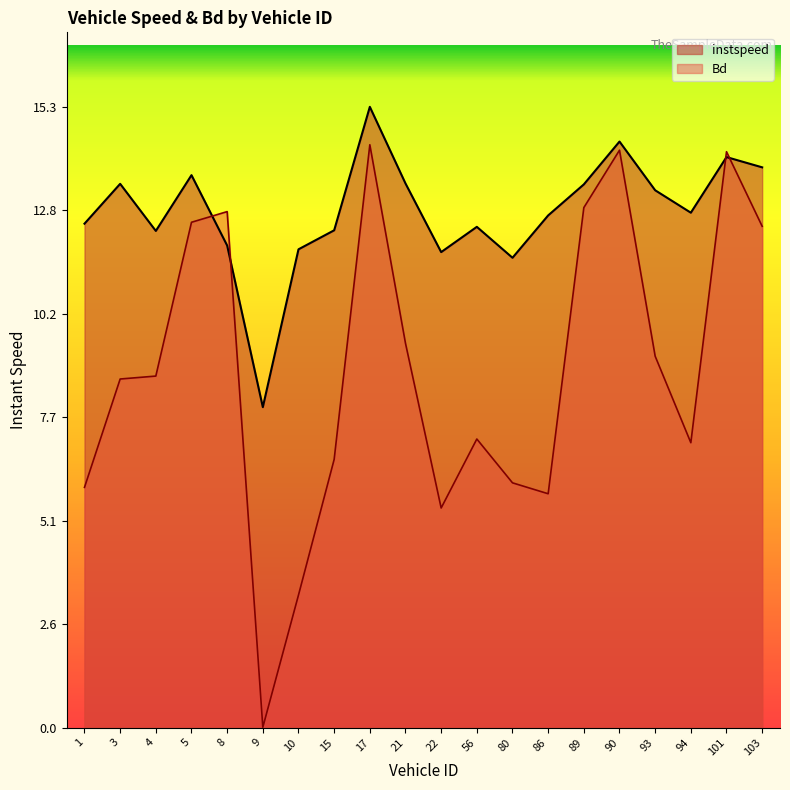

After their last crossing, which series has the higher values: instspeed or Bd?

instspeed